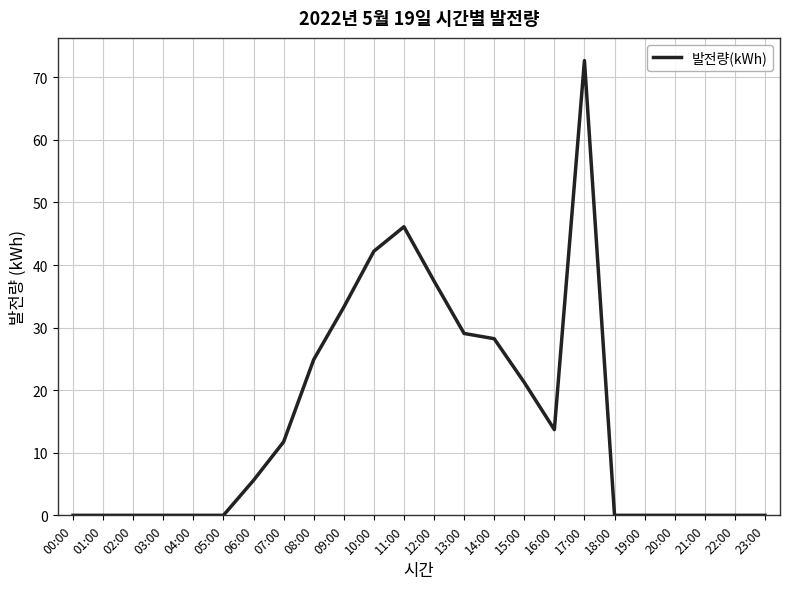

The value at 13:00 is 29.1. True or false?

True